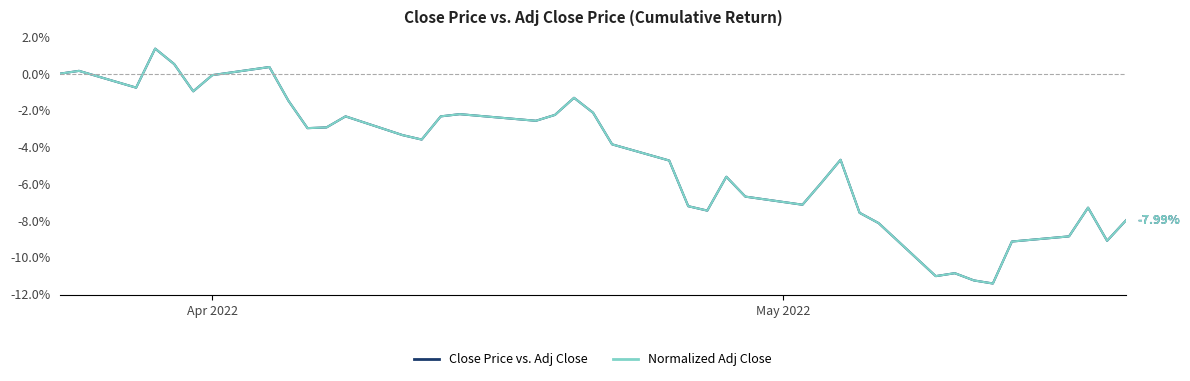

Does the chart display data point markers on the line(s)?

No